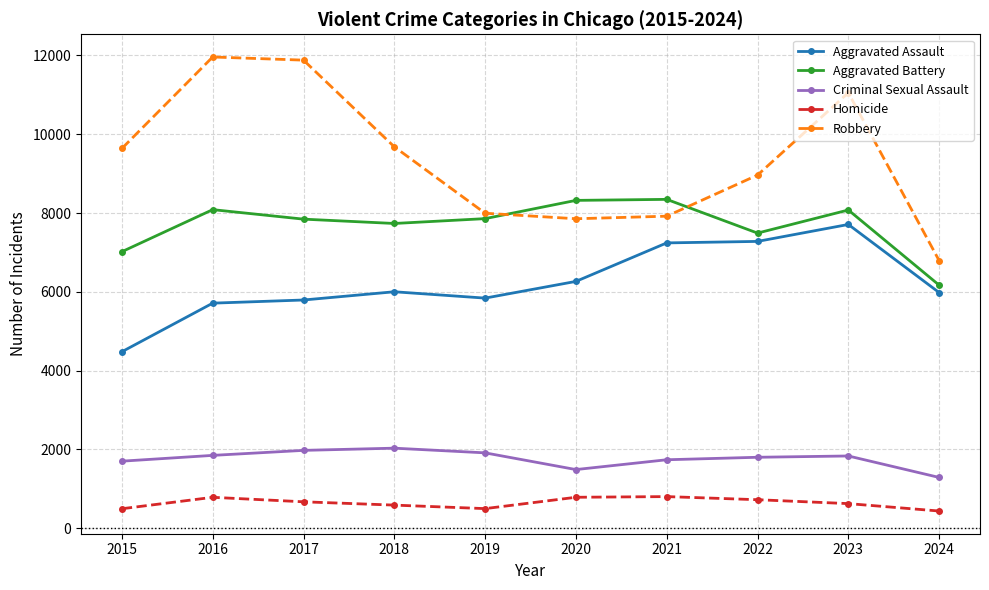

True or false: Aggravated Battery has more than 2 points higher than both neighbors.

True